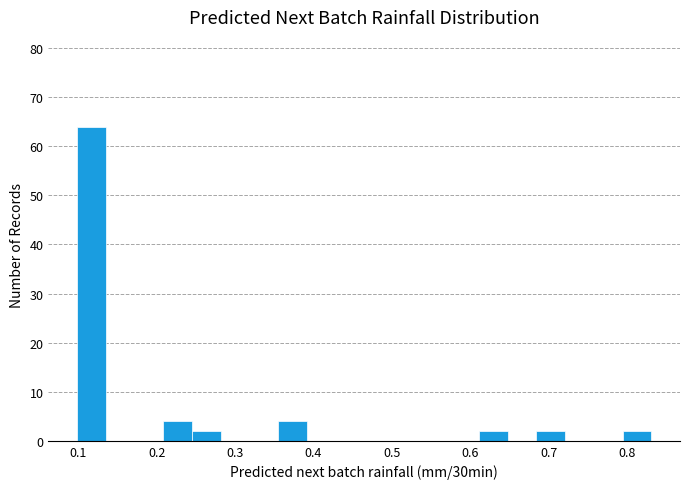

Around what value on the x-axis is the tallest bar? Give the approximate position of its centre, as read against the axis.

0.12